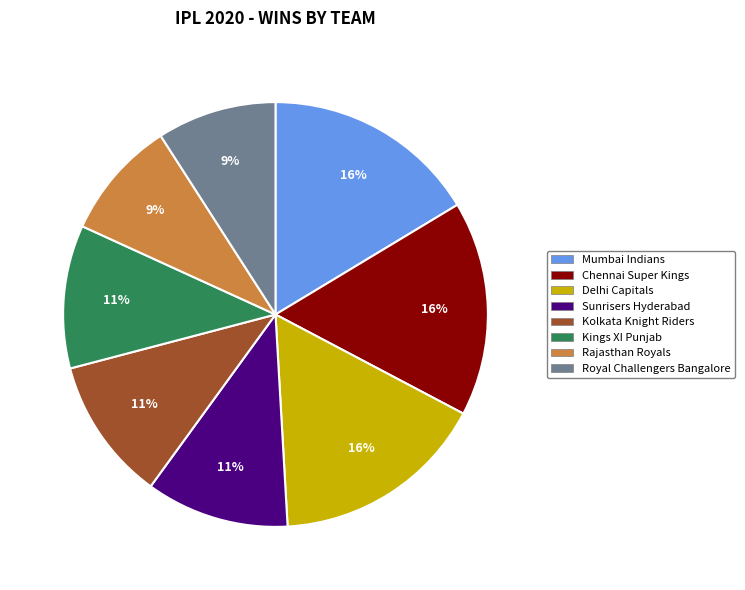

To the nearest percent, what portion does Kings XI Punjab represent?

11%